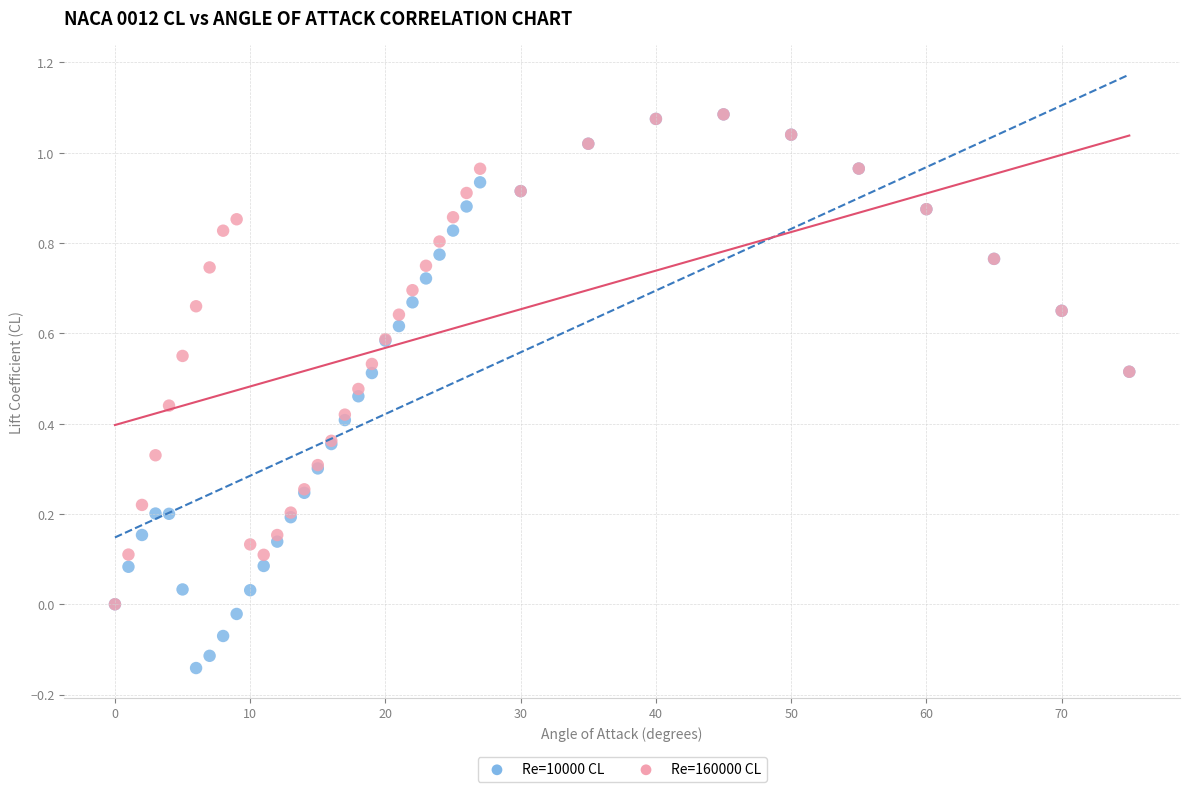

Which series reaches the minimum Y coordinate?

Re=10000 CL